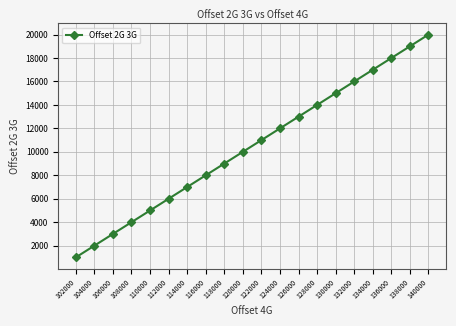

What is the sum of the values at 122000 and 116000?

19000